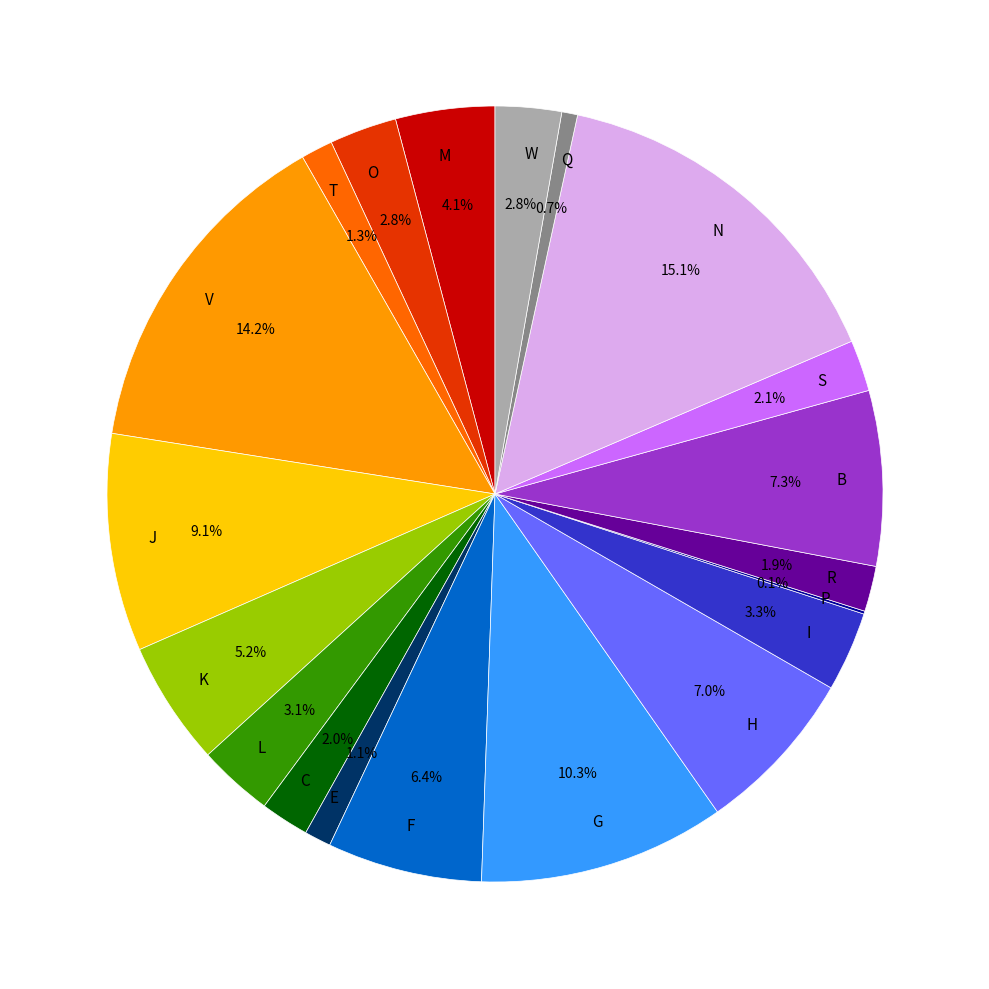

Which slice is the largest?

N